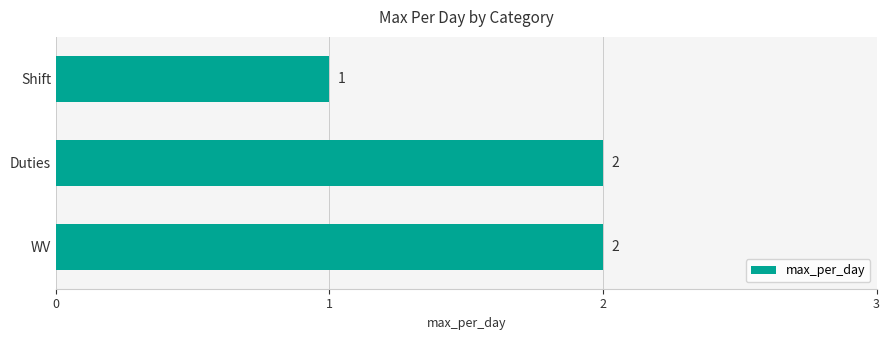

True or false: the data shows 2 at WV.

True